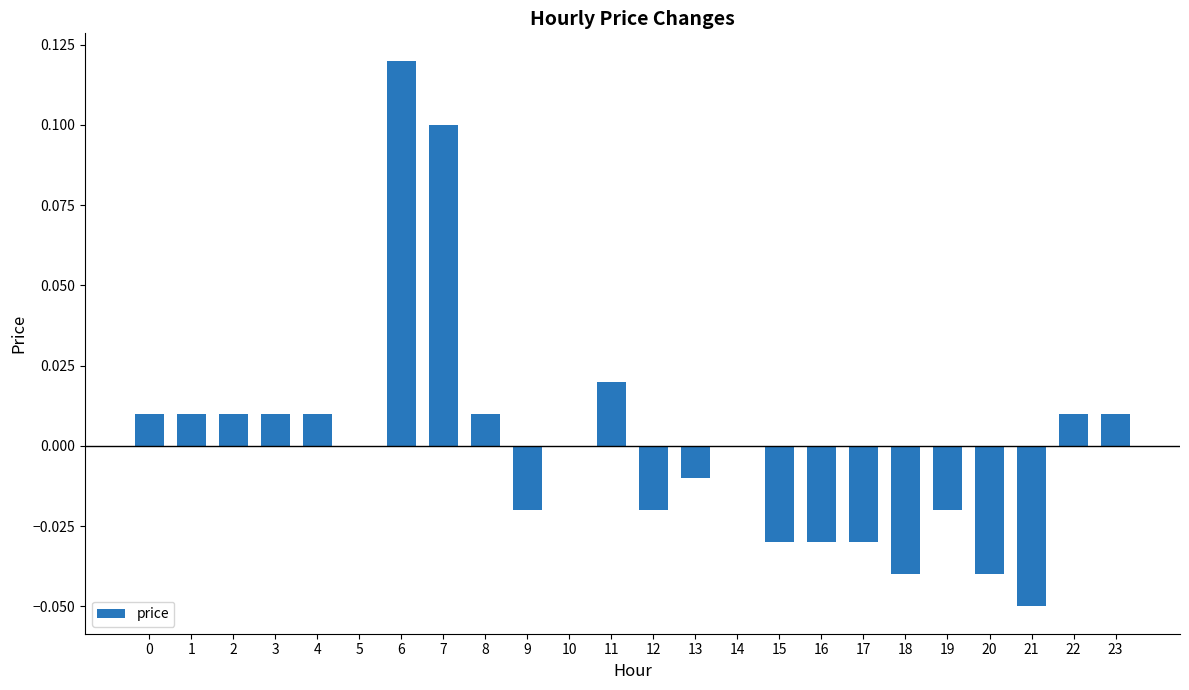

Count the number of data series in this chart.

1